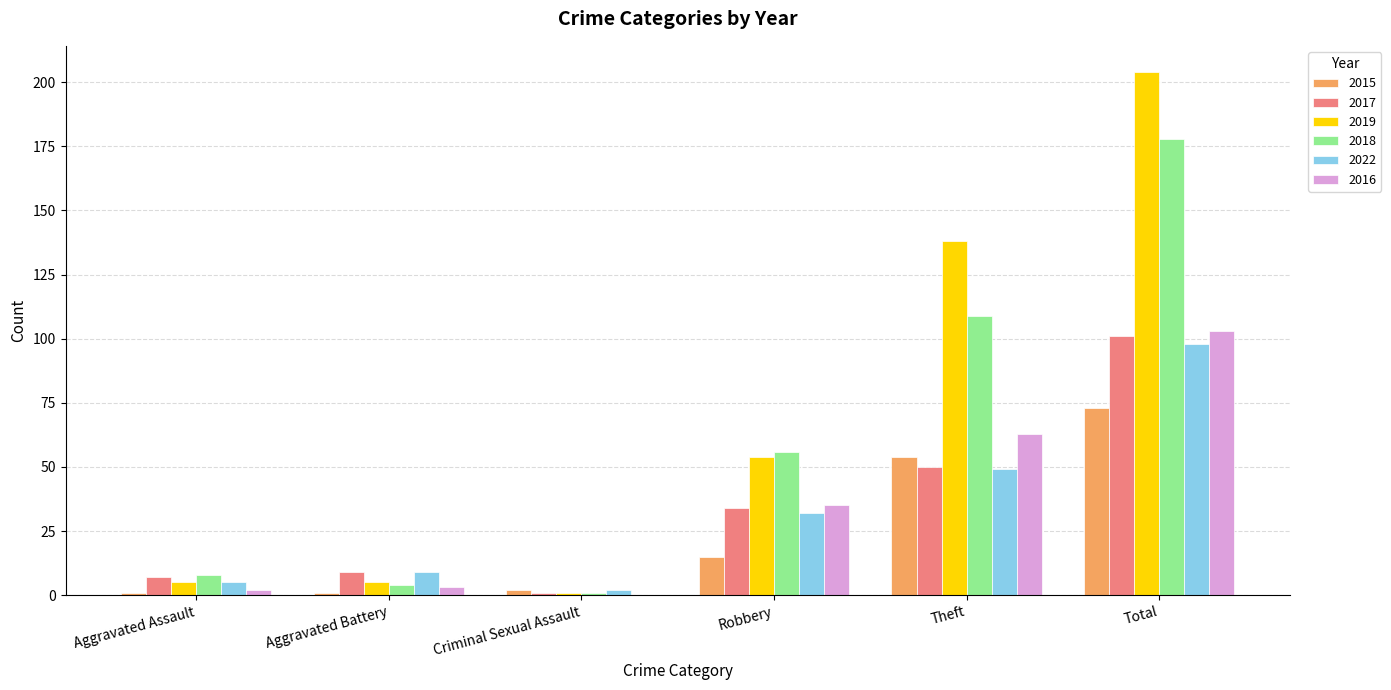

Reading left to right, transcribe all the data shown in this chart.

2015: 1	1	2	15	54	73
2017: 7	9	1	34	50	101
2019: 5	5	1	54	138	204
2018: 8	4	1	56	109	178
2022: 5	9	2	32	49	98
2016: 2	3	0	35	63	103